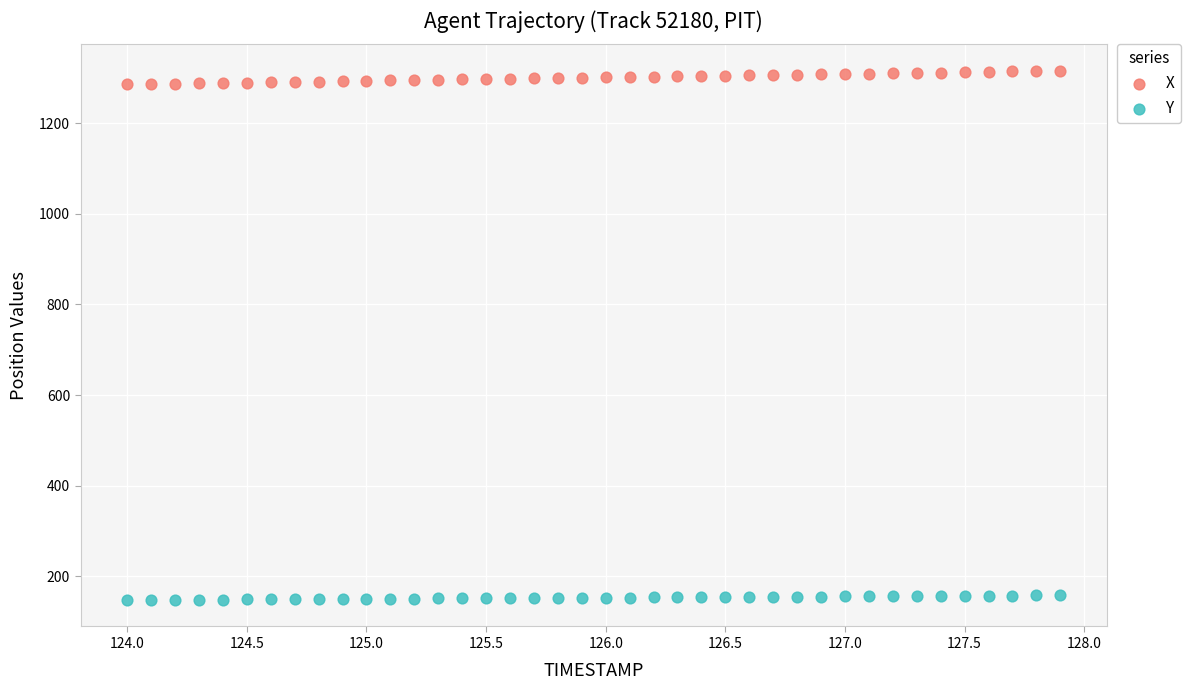

Across all data points, what is the range of X values (max minus min)?

3.9